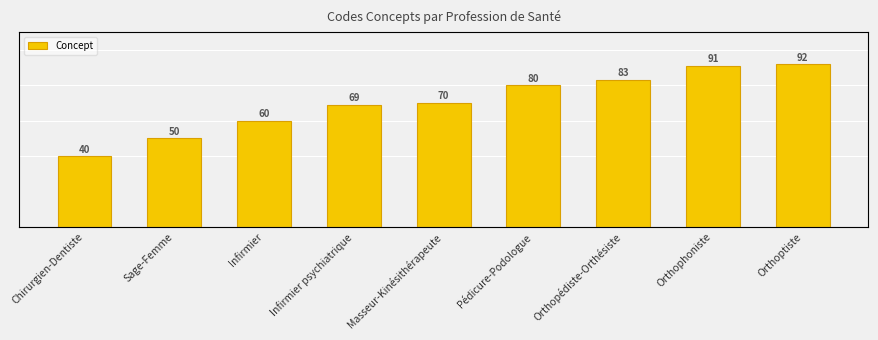

Rank the categories by value from highest to lowest.

Orthoptiste, Orthophoniste, Orthopédiste-Orthésiste, Pédicure-Podologue, Masseur-Kinésithérapeute, Infirmier psychiatrique, Infirmier, Sage-Femme, Chirurgien-Dentiste